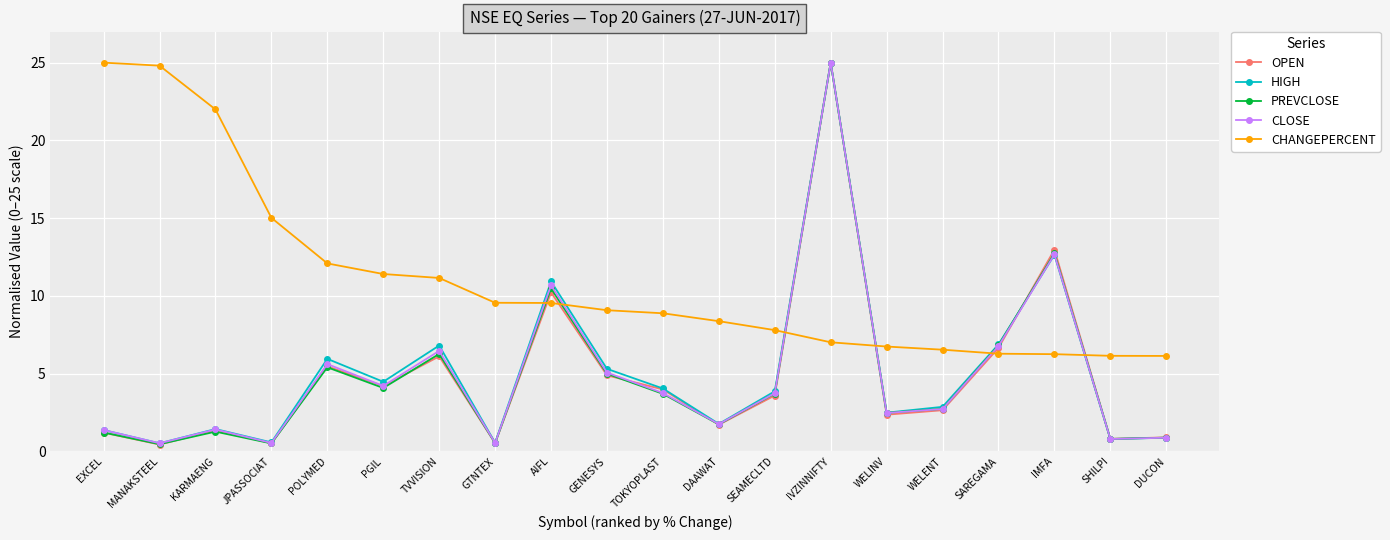

Is this an area chart (filled region under the line)?

No